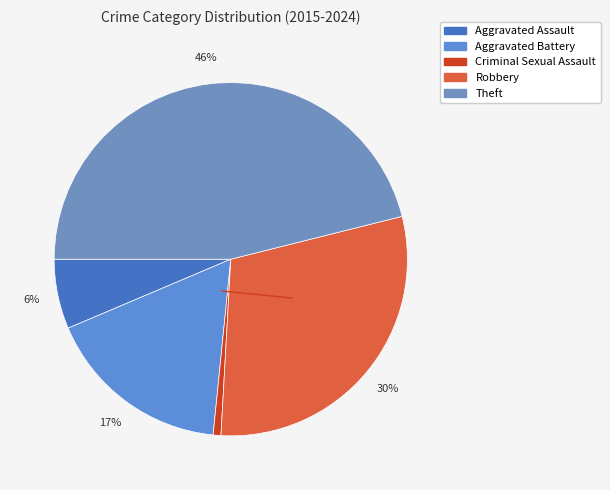

Count the number of slices in the pie.

5